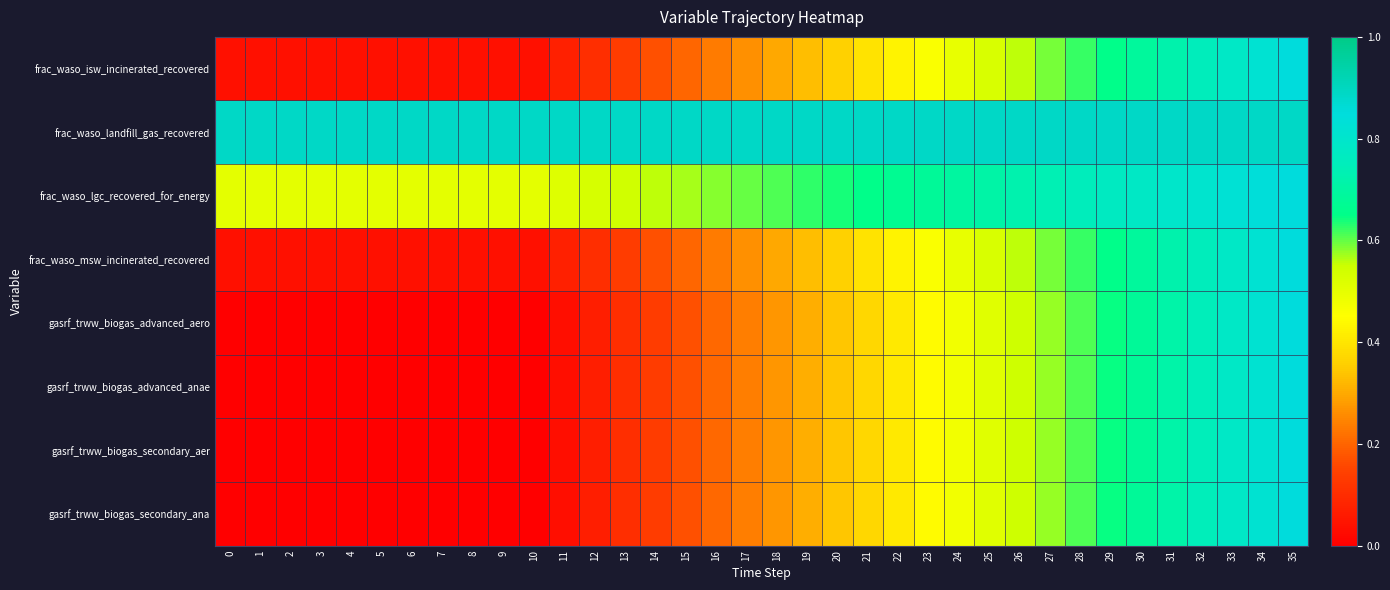

At 30, list the series in order from largest to smallest.

frac_waso_landfill_gas_recovered, frac_waso_lgc_recovered_for_energy, frac_waso_isw_incinerated_recovered, frac_waso_msw_incinerated_recovered, gasrf_trww_biogas_advanced_aero, gasrf_trww_biogas_advanced_anae, gasrf_trww_biogas_secondary_aer, gasrf_trww_biogas_secondary_ana